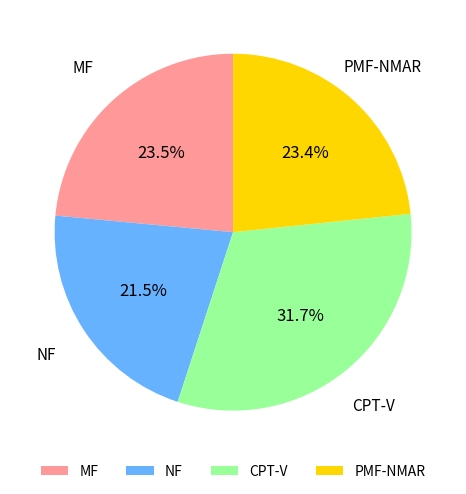

Between NF and PMF-NMAR, which is larger?

PMF-NMAR